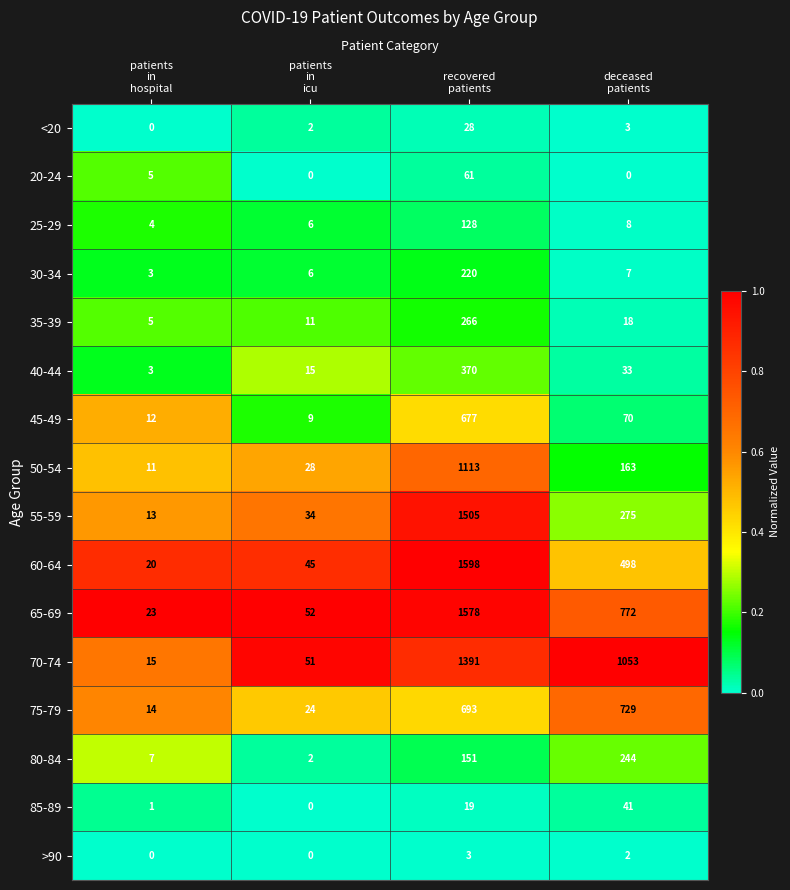

How many series are shown in this chart?

16